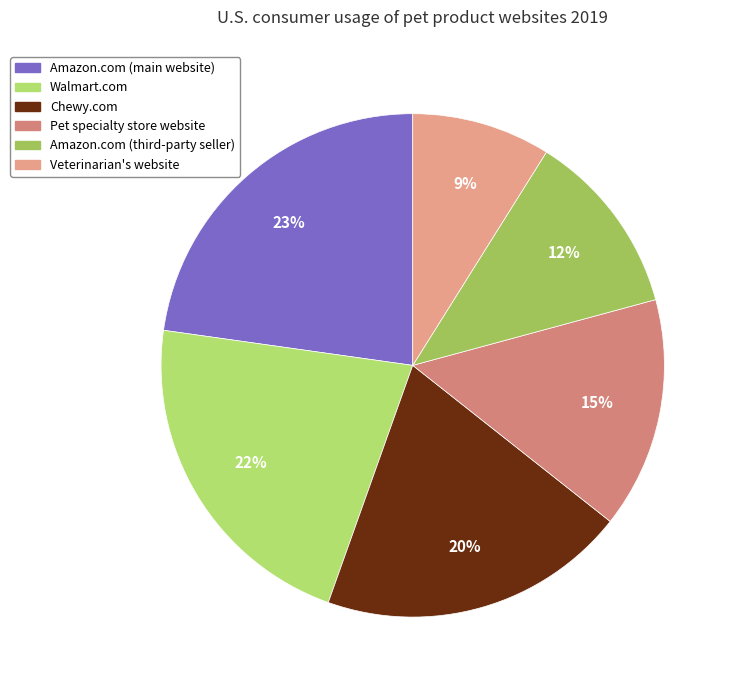

What percentage is the Amazon.com (main website) slice, to the nearest percent?

23%